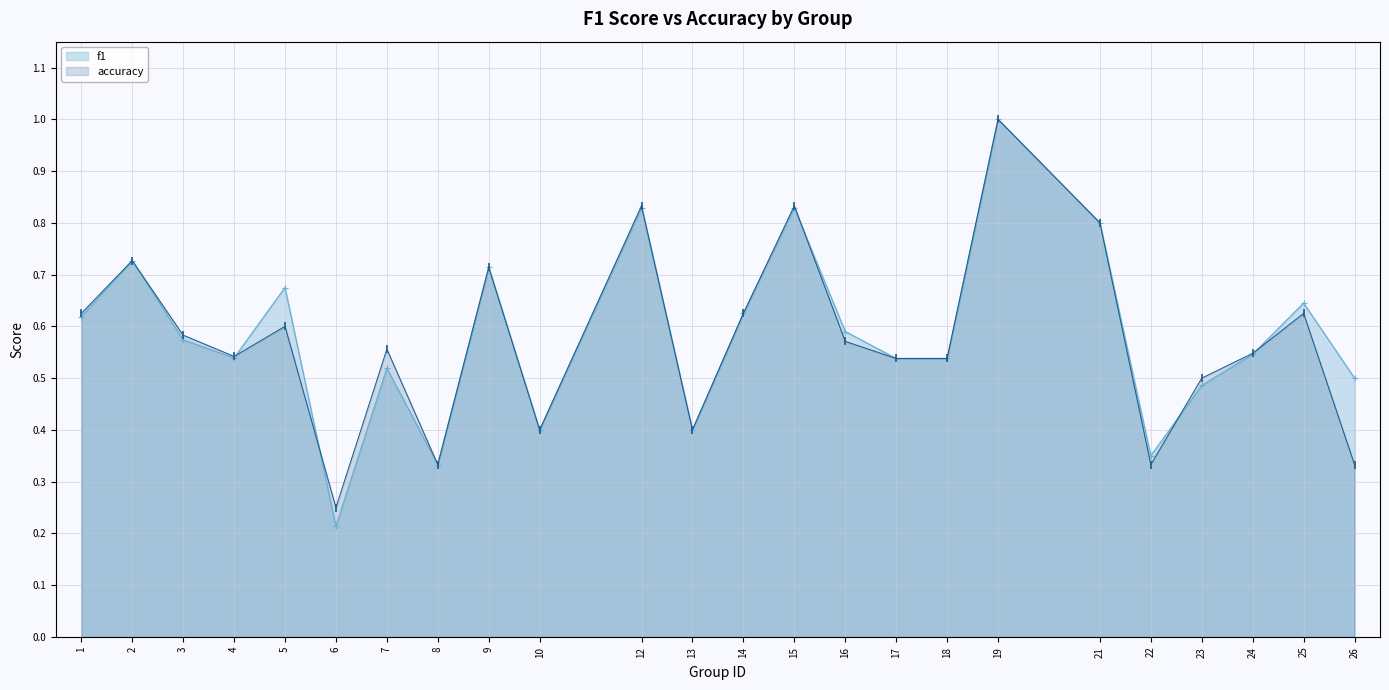

True or false: accuracy has more than 2 points higher than both neighbors.

True